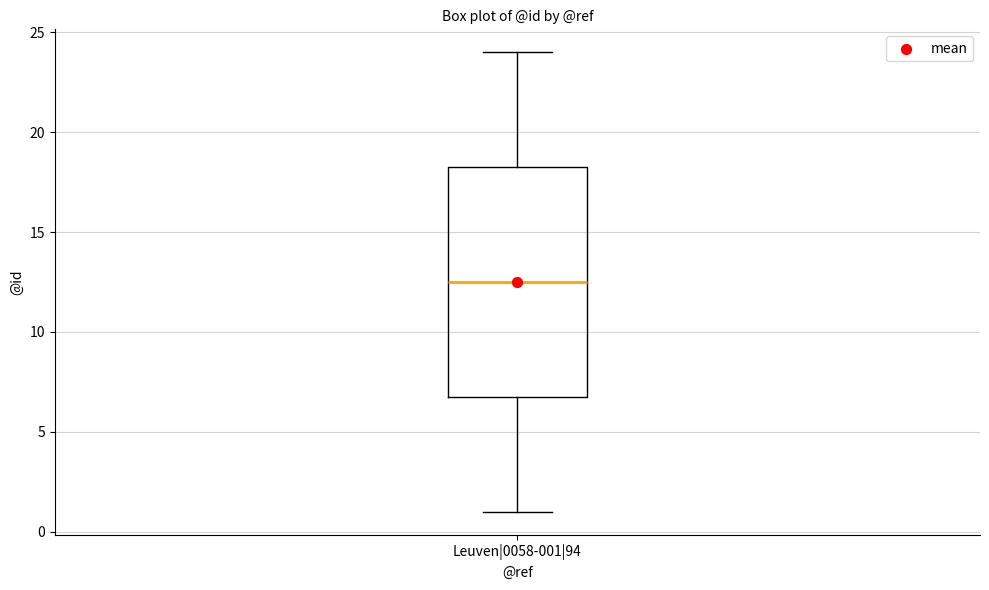

Where is the upper edge of the box for Leuven|0058-001|94 on the y-axis? The values are not printed on the chart, so give them approximately, as read against the axis.

18.5